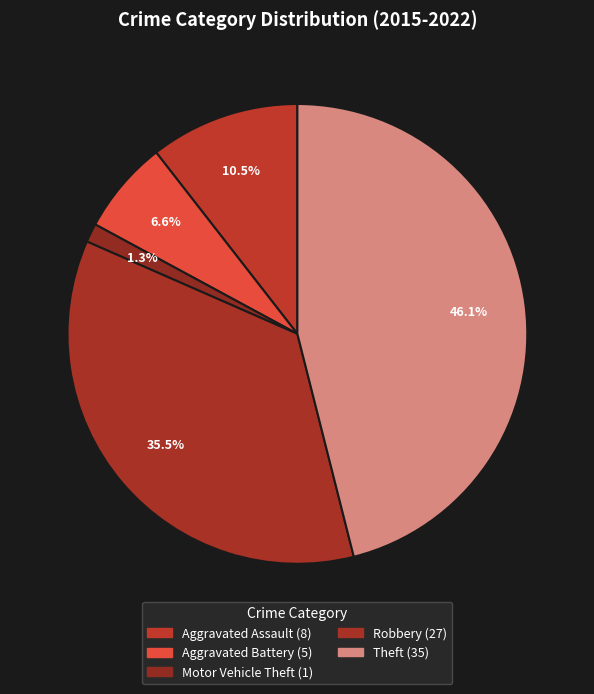

Does any single category account for the majority?

No